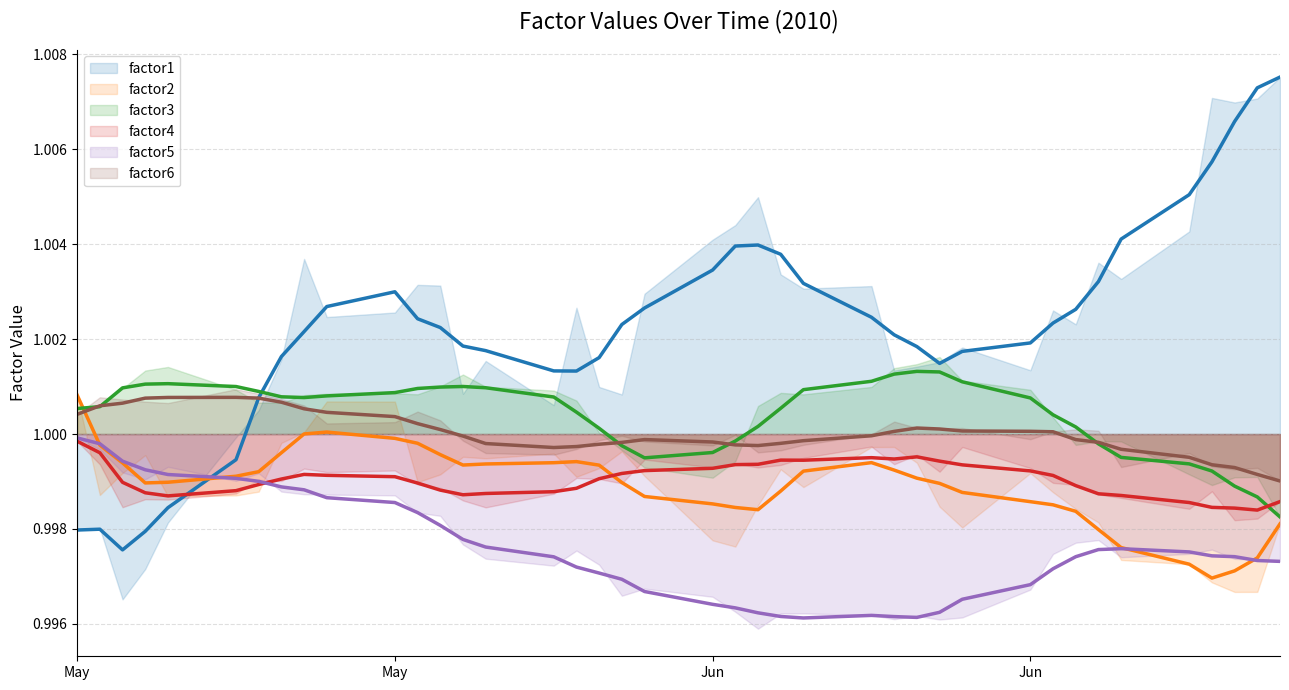

Reading left to right, transcribe all the data shown in this chart.

factor1: 1.0	1.0	1.0	1.0	1.0	1.0	1.0	1.0	1.0	1.0	1.0	1.0	1.0	1.0	1.0	1.0	1.0	1.0	1.0	1.0	1.0	1.0	1.0	1.0	1.0	1.0	1.0	1.0	1.0	1.0	1.0	1.0	1.0	1.0	1.0	1.0	1.0	1.0	1.0	1.0
factor2: 1.0	1.0	1.0	1.0	1.0	1.0	1.0	1.0	1.0	1.0	1.0	1.0	1.0	1.0	1.0	1.0	1.0	1.0	1.0	1.0	1.0	1.0	1.0	1.0	1.0	1.0	1.0	1.0	1.0	1.0	1.0	1.0	1.0	1.0	1.0	1.0	1.0	1.0	1.0	1.0
factor3: 1.0	1.0	1.0	1.0	1.0	1.0	1.0	1.0	1.0	1.0	1.0	1.0	1.0	1.0	1.0	1.0	1.0	1.0	1.0	1.0	1.0	1.0	1.0	1.0	1.0	1.0	1.0	1.0	1.0	1.0	1.0	1.0	1.0	1.0	1.0	1.0	1.0	1.0	1.0	1.0
factor4: 1.0	1.0	1.0	1.0	1.0	1.0	1.0	1.0	1.0	1.0	1.0	1.0	1.0	1.0	1.0	1.0	1.0	1.0	1.0	1.0	1.0	1.0	1.0	1.0	1.0	1.0	1.0	1.0	1.0	1.0	1.0	1.0	1.0	1.0	1.0	1.0	1.0	1.0	1.0	1.0
factor5: 1.0	1.0	1.0	1.0	1.0	1.0	1.0	1.0	1.0	1.0	1.0	1.0	1.0	1.0	1.0	1.0	1.0	1.0	1.0	1.0	1.0	1.0	1.0	1.0	1.0	1.0	1.0	1.0	1.0	1.0	1.0	1.0	1.0	1.0	1.0	1.0	1.0	1.0	1.0	1.0
factor6: 1.0	1.0	1.0	1.0	1.0	1.0	1.0	1.0	1.0	1.0	1.0	1.0	1.0	1.0	1.0	1.0	1.0	1.0	1.0	1.0	1.0	1.0	1.0	1.0	1.0	1.0	1.0	1.0	1.0	1.0	1.0	1.0	1.0	1.0	1.0	1.0	1.0	1.0	1.0	1.0